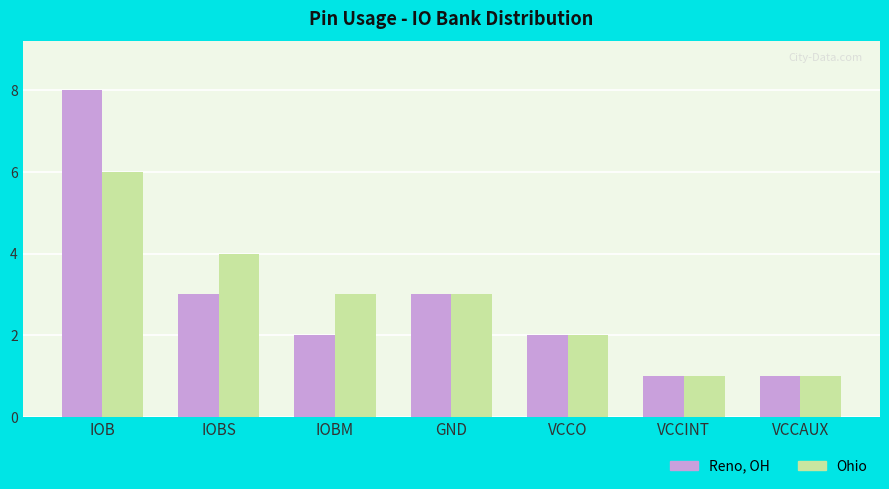

What is the difference between the maximum and minimum values in the Reno, OH series?

7